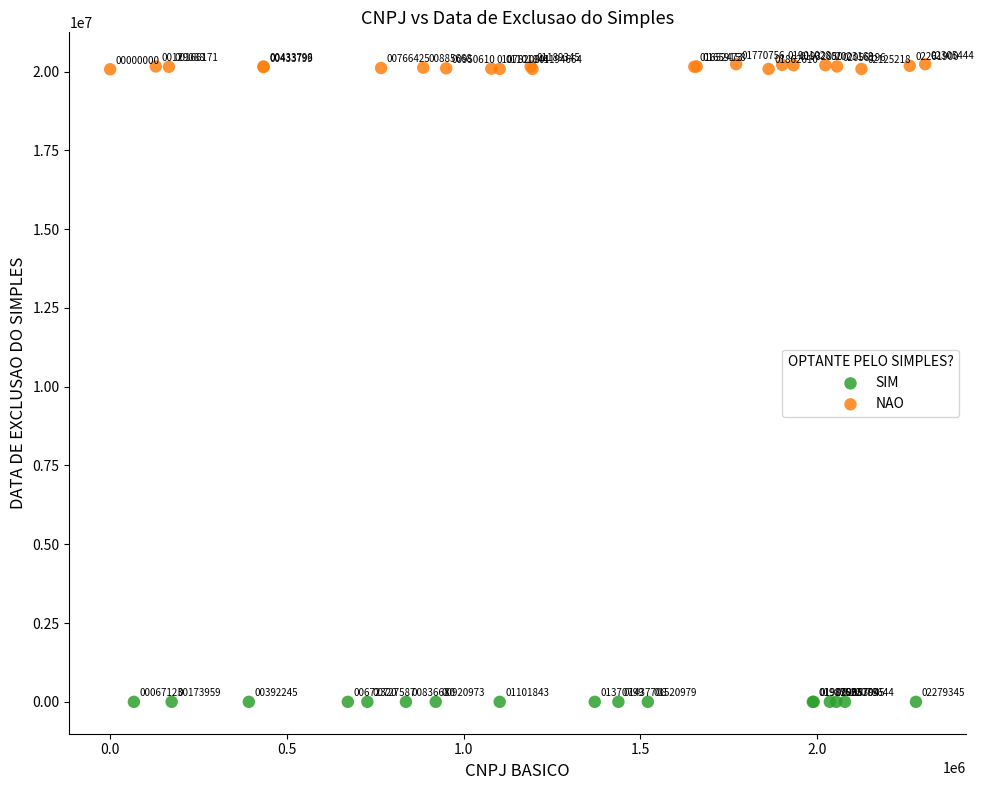

Which series contains the highest Y value?

NAO